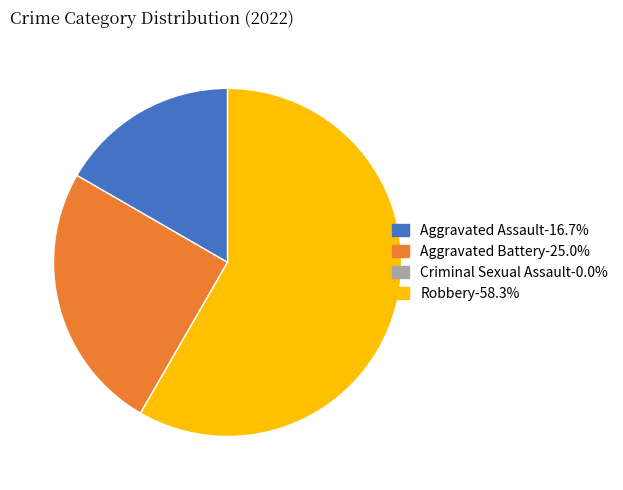

Which category has the biggest portion of the pie?

Robbery